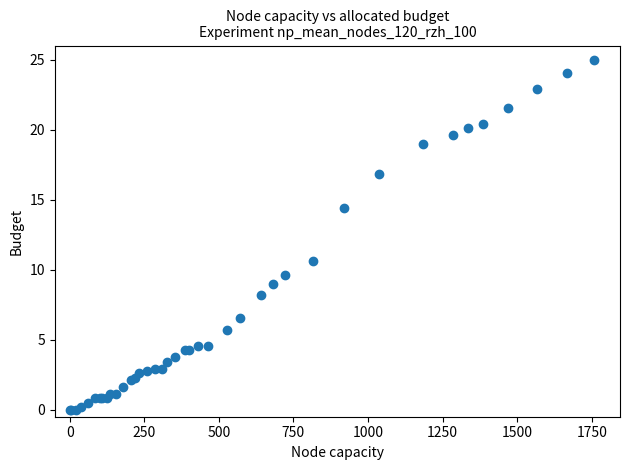

What Y value in the scatter plot is closest to 12?

10.6